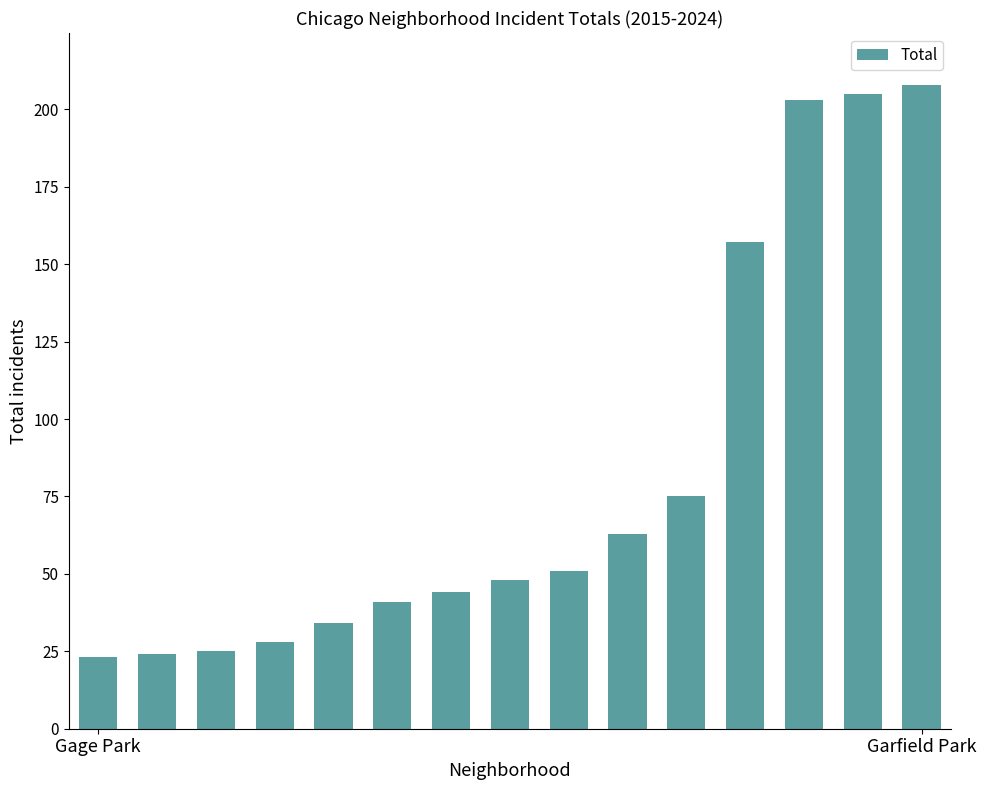

Reading left to right, what are all the values shown in this chart?

23	24	25	28	34	41	44	48	51	63	75	157	203	205	208